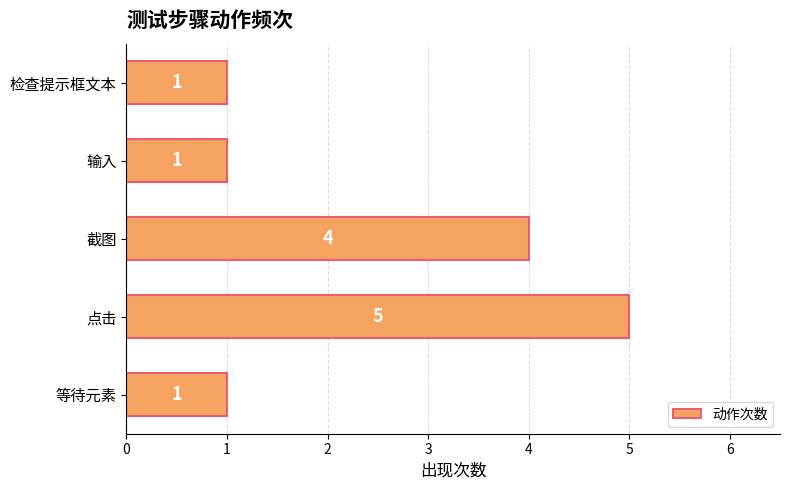

True or false: the data shows 7 at 截图.

False